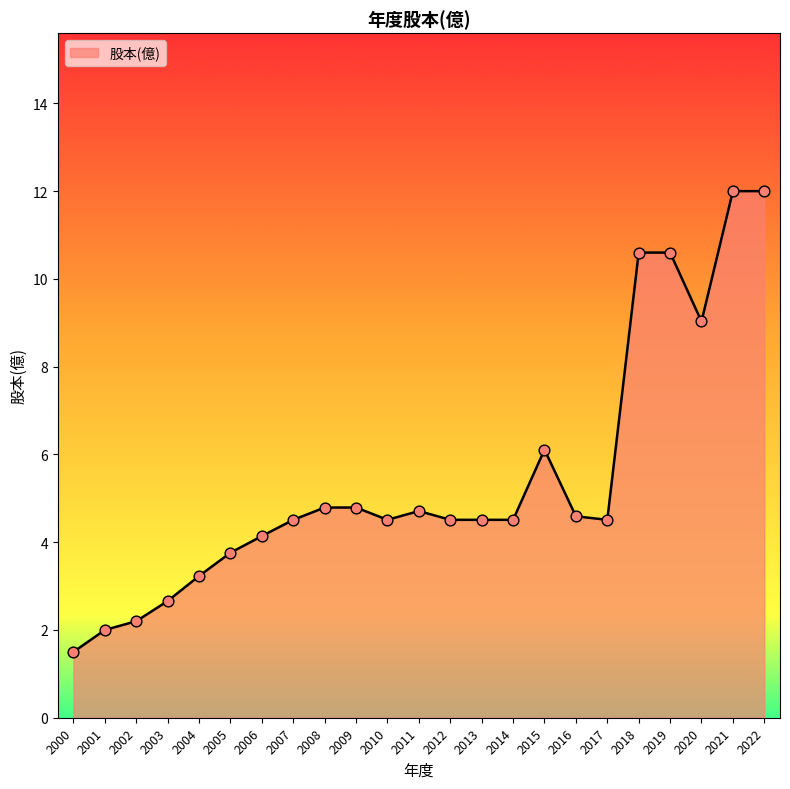

Between 2001 and 2004, which is larger?

2004